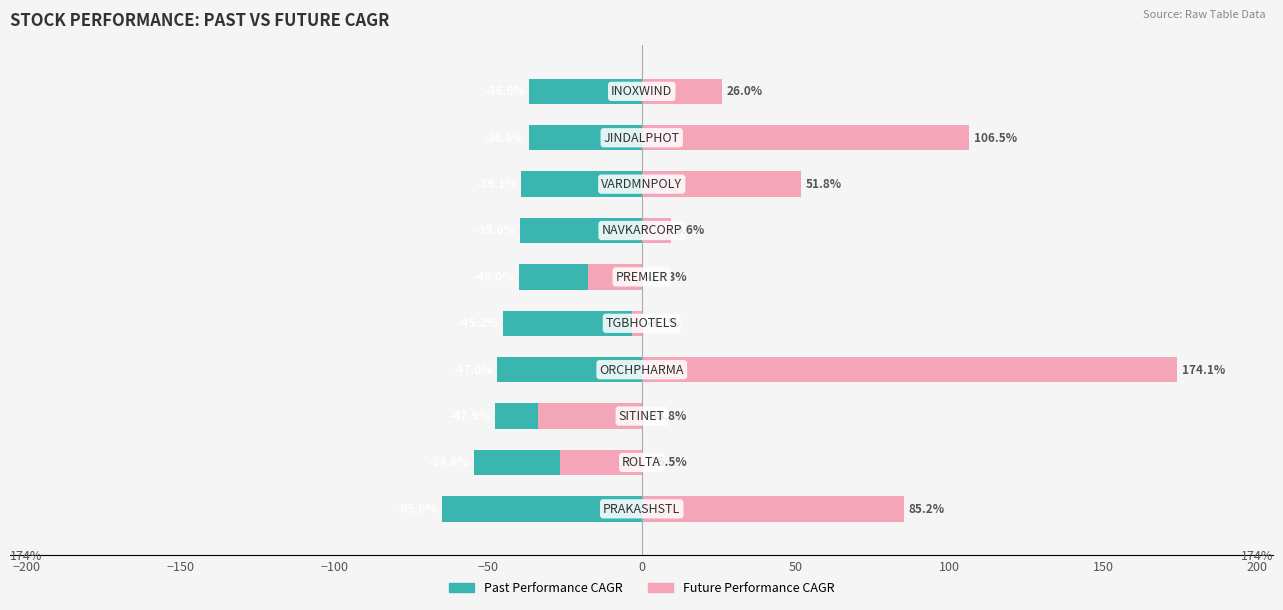

How many distinct data groups are displayed?

2